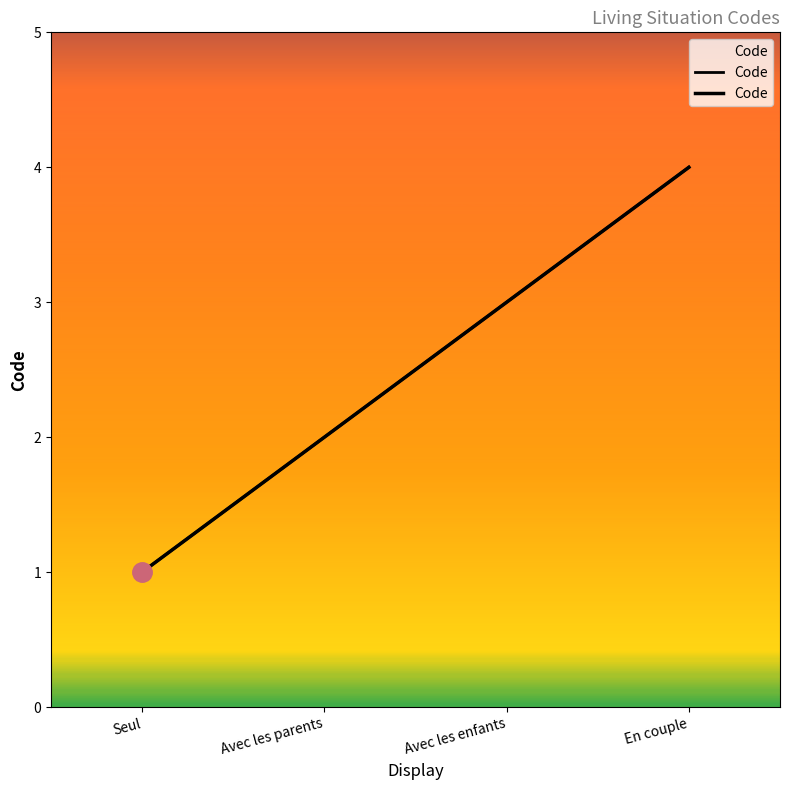

What position from the left is Seul?

1